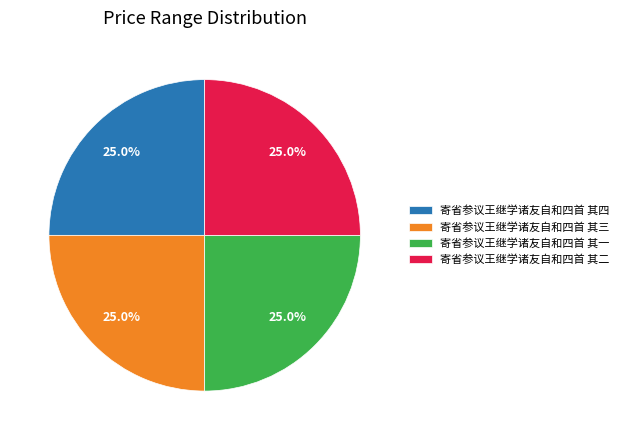

To the nearest percent, what is the average slice percentage?

25%